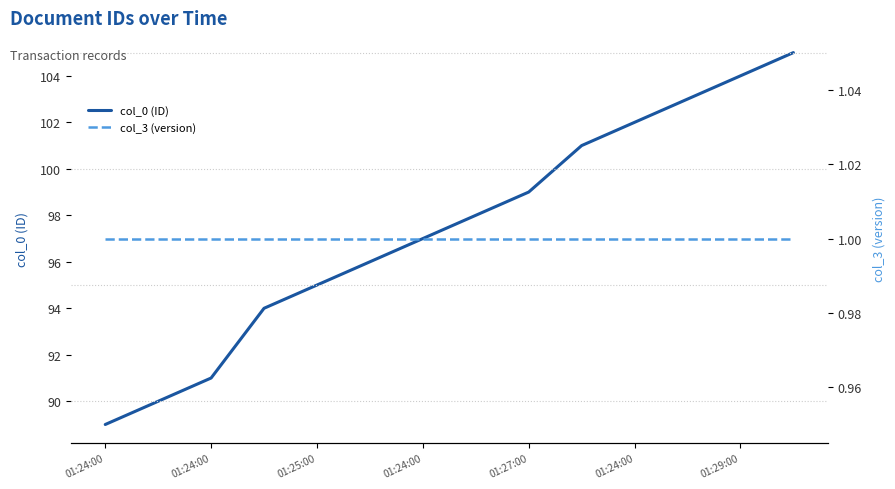

True or false: col_3 (version) and col_0 (ID) intersect in this chart.

False